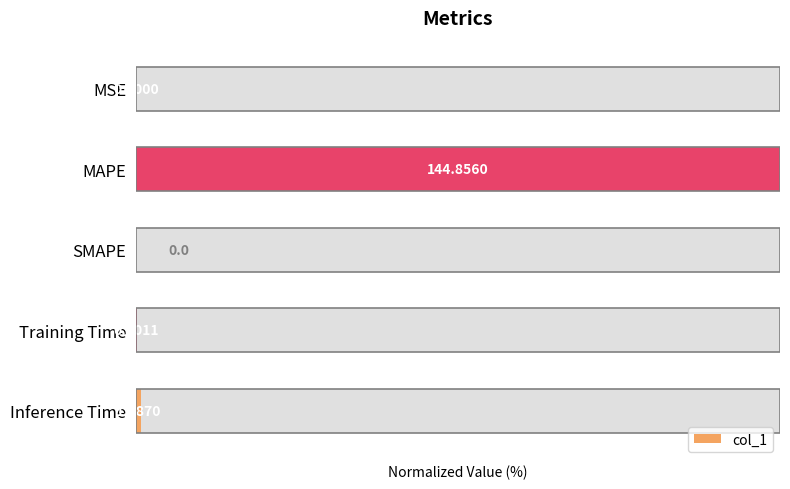

How many values exceed 0?

4